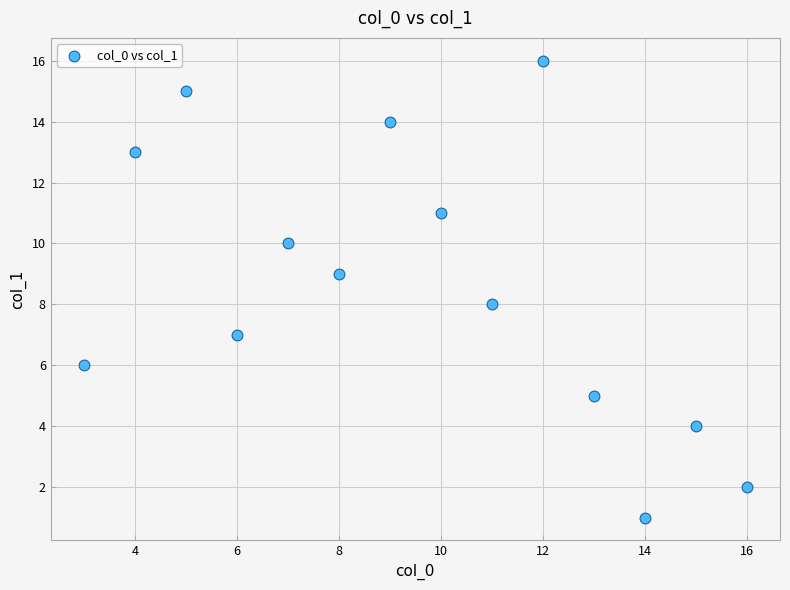

What is the range of Y values (max minus min)?

15